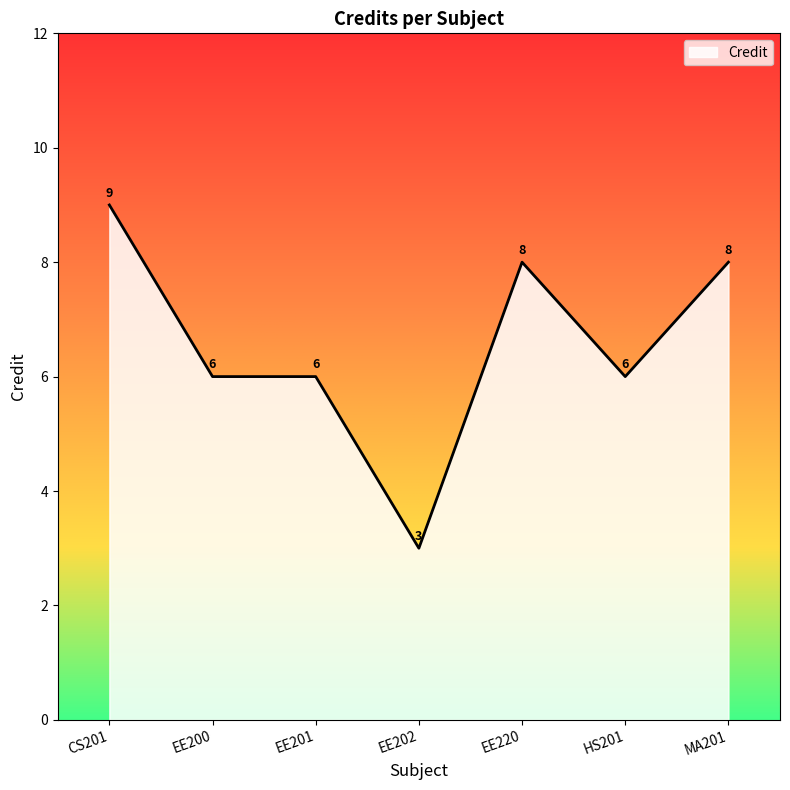

What is the difference between the second highest and second lowest values?

2